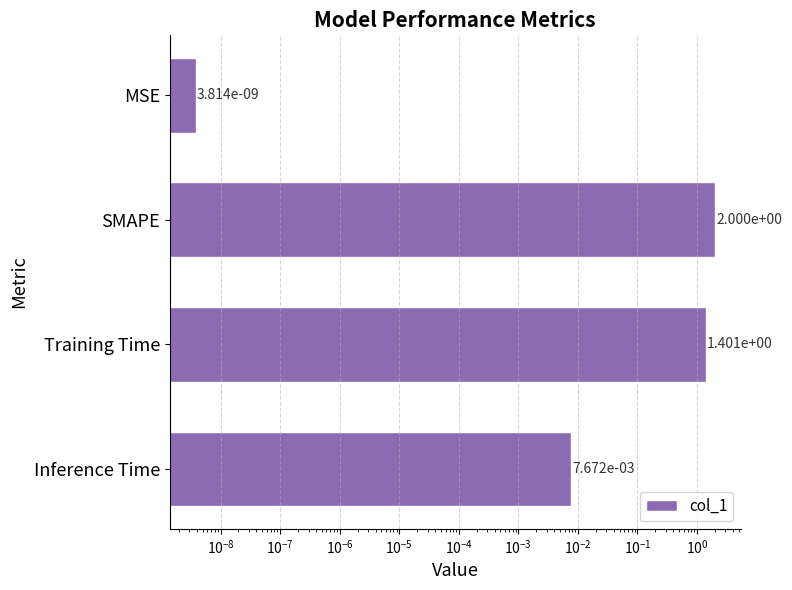

How many bars are there in total?

4